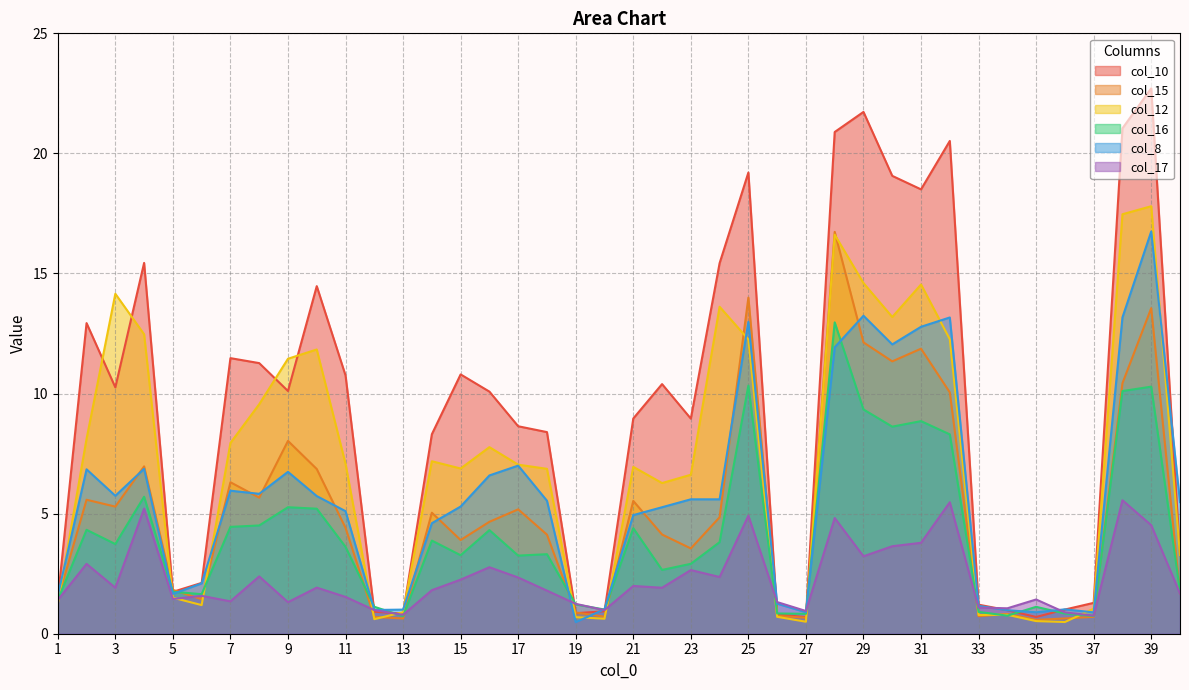

Reading left to right, extract all data points from this chart.

col_10: 1=1.4	2=12.9	3=10.3	4=15.4	5=1.7	6=2.1	7=11.5	8=11.3	9=10.1	10=14.5	11=10.8	12=0.9	13=0.8	14=8.3	15=10.8	16=10.1	17=8.6	18=8.4	19=0.9	20=0.9	21=9.0	22=10.4	23=9.0	24=15.4	25=19.2	26=0.8	27=0.7	28=20.9	29=21.7	30=19.1	31=18.5	32=20.5	33=1.2	34=1.0	35=0.7	36=1.0	37=1.3	38=21.0	39=22.7	40=3.3
col_15: 1=1.4	2=5.6	3=5.3	4=7.0	5=1.8	6=1.4	7=6.3	8=5.7	9=8.0	10=6.9	11=4.4	12=0.7	13=0.6	14=5.0	15=3.9	16=4.7	17=5.2	18=4.1	19=0.9	20=0.7	21=5.5	22=4.1	23=3.6	24=4.8	25=14.0	26=0.7	27=0.7	28=16.7	29=12.1	30=11.3	31=11.9	32=10.0	33=0.7	34=0.8	35=0.6	36=0.6	37=0.7	38=10.4	39=13.6	40=1.7
col_12: 1=1.2	2=8.1	3=14.2	4=12.5	5=1.5	6=1.2	7=7.9	8=9.6	9=11.4	10=11.8	11=7.1	12=0.6	13=0.9	14=7.2	15=6.9	16=7.8	17=7.0	18=6.9	19=0.7	20=0.6	21=6.9	22=6.3	23=6.6	24=13.6	25=12.3	26=0.7	27=0.5	28=16.6	29=14.6	30=13.2	31=14.5	32=12.3	33=0.8	34=0.8	35=0.5	36=0.5	37=1.0	38=17.5	39=17.8	40=3.3
col_16: 1=1.4	2=4.3	3=3.7	4=5.7	5=1.7	6=1.6	7=4.4	8=4.5	9=5.3	10=5.2	11=3.6	12=1.1	13=0.7	14=3.9	15=3.3	16=4.3	17=3.3	18=3.3	19=1.2	20=1.0	21=4.4	22=2.7	23=2.9	24=3.8	25=10.3	26=0.8	27=0.8	28=13.0	29=9.3	30=8.6	31=8.9	32=8.3	33=0.9	34=0.8	35=1.1	36=0.8	37=0.7	38=10.1	39=10.3	40=1.8
col_8: 1=1.6	2=6.8	3=5.7	4=6.9	5=1.7	6=2.1	7=6.0	8=5.8	9=6.7	10=5.7	11=5.1	12=1.0	13=1.0	14=4.6	15=5.3	16=6.6	17=7.0	18=5.5	19=0.5	20=1.0	21=4.9	22=5.3	23=5.6	24=5.6	25=13.0	26=1.3	27=0.9	28=11.9	29=13.2	30=12.0	31=12.8	32=13.2	33=1.2	34=1.0	35=0.9	36=1.0	37=0.9	38=13.2	39=16.8	40=5.5
col_17: 1=1.4	2=2.9	3=1.9	4=5.2	5=1.4	6=1.6	7=1.3	8=2.4	9=1.3	10=1.9	11=1.5	12=1.0	13=0.8	14=1.8	15=2.3	16=2.8	17=2.3	18=1.8	19=1.2	20=1.0	21=2.0	22=1.9	23=2.7	24=2.4	25=4.9	26=1.3	27=0.9	28=4.8	29=3.2	30=3.6	31=3.8	32=5.5	33=1.1	34=1.1	35=1.4	36=0.9	37=0.8	38=5.6	39=4.5	40=1.7